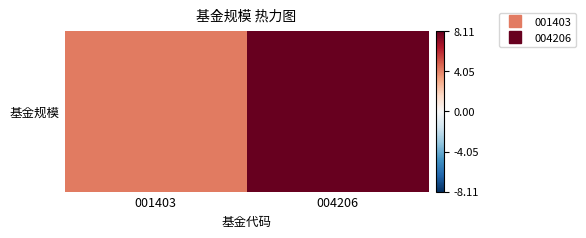

Reading left to right, what are all the values shown in this chart?

001403=4.2	004206=8.1